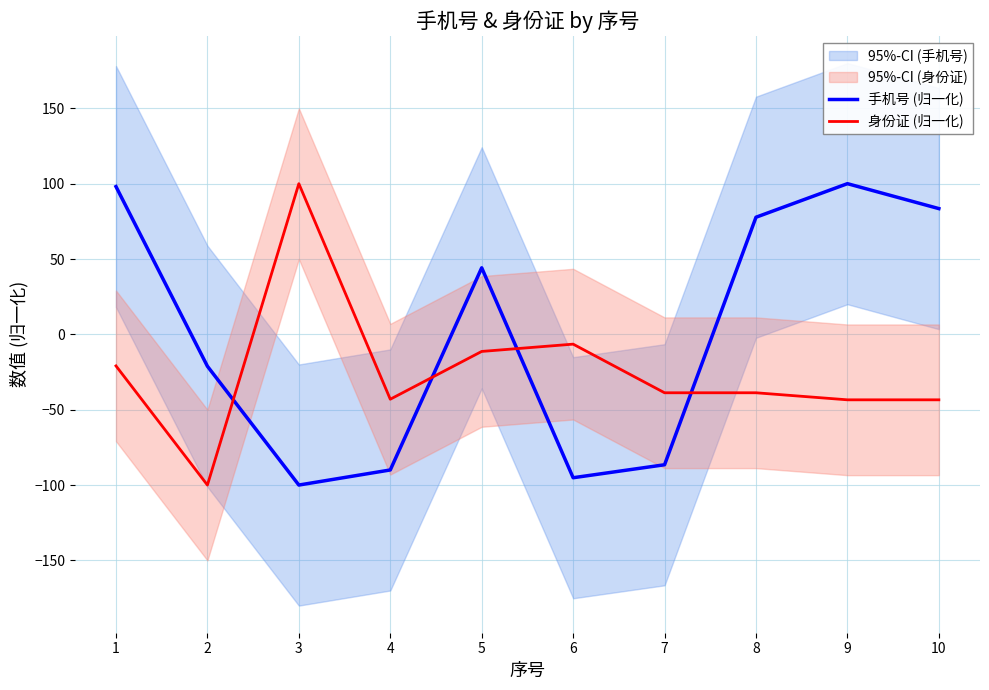

What is the maximum value for 身份证 (归一化)?

100.0